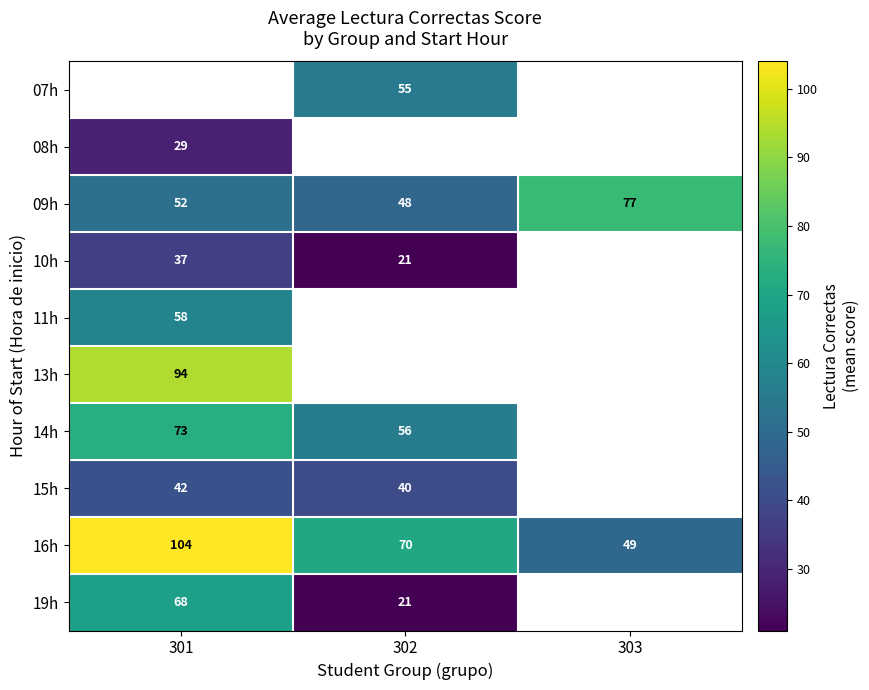

Read the 09h value at 301.

52